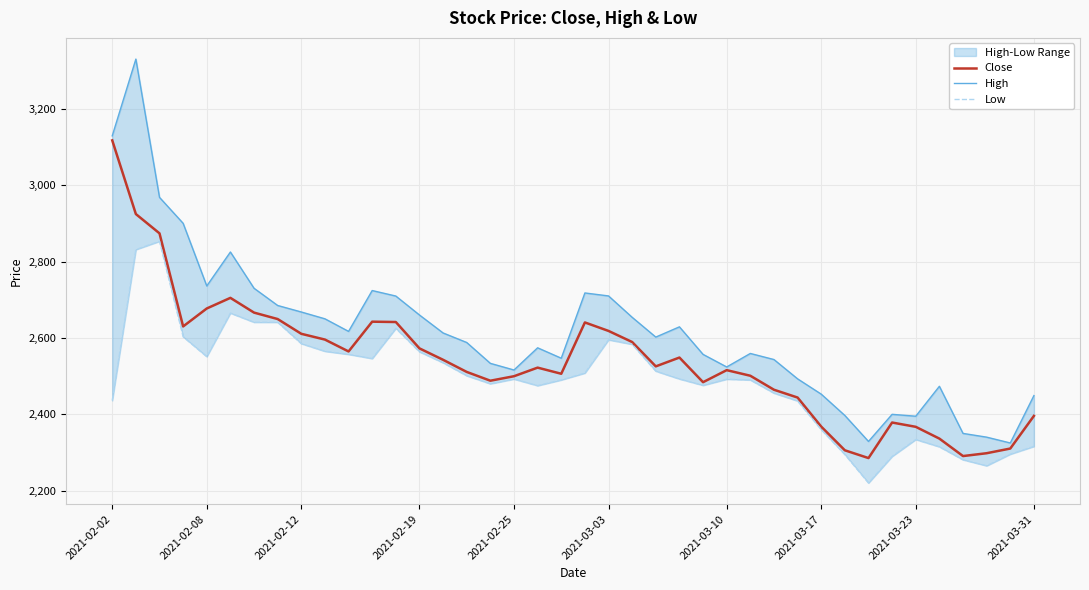

How many values in the Close series exceed 2525?

20